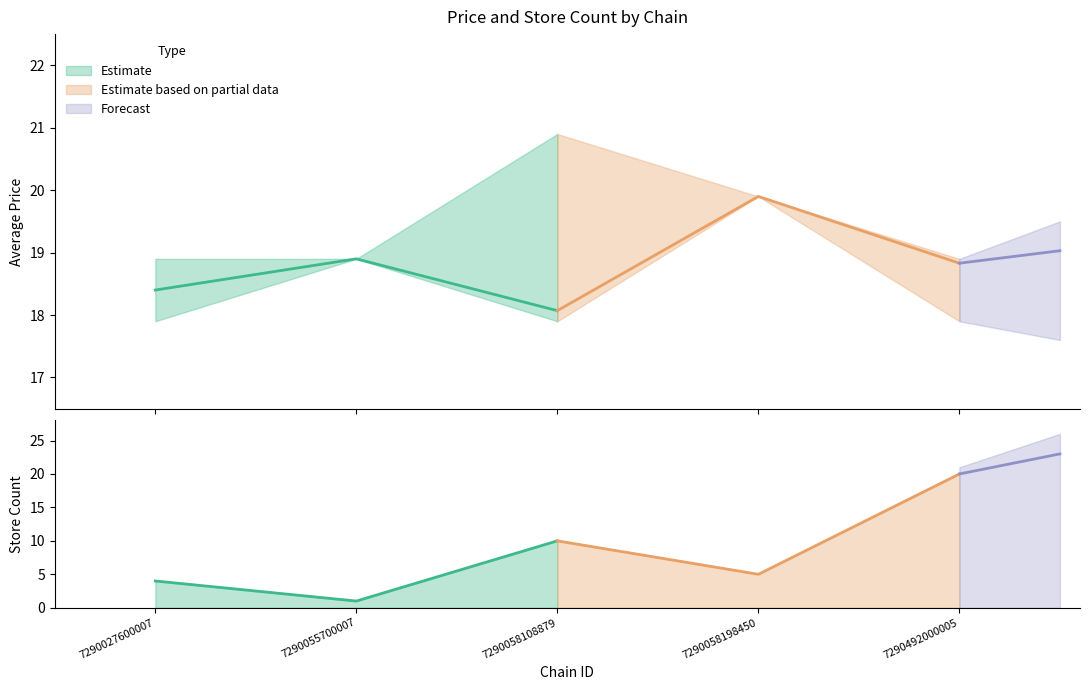

The value of price_upper at 7290055700007 is 4.8. True or false?

False